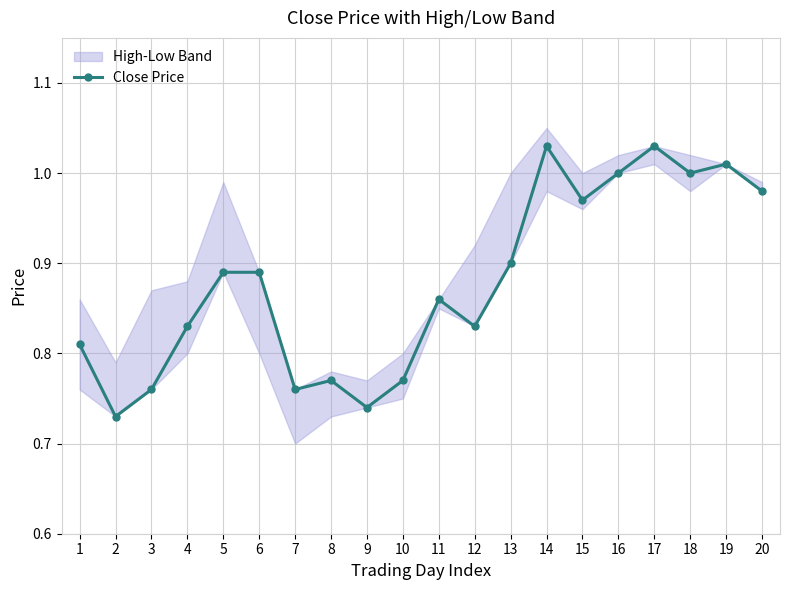

Approximately how many times larger is the value at 9 compared to 16?

0.7